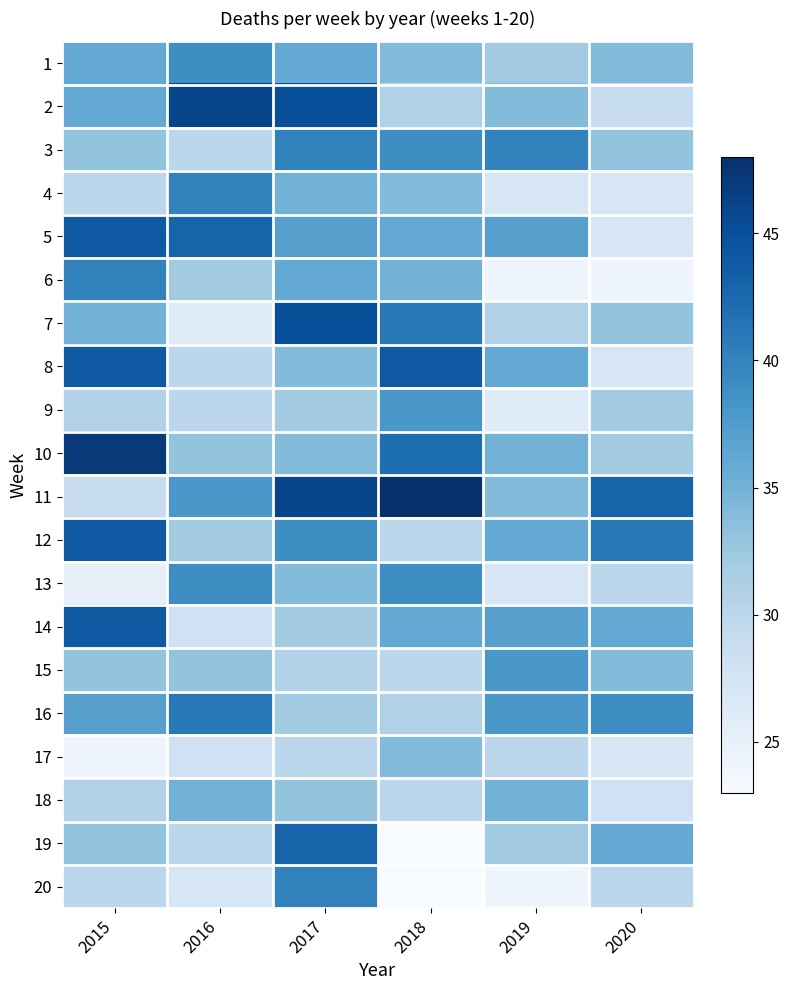

Reading left to right, list all the values displayed in this chart.

1: 2015=36	2016=39	2017=36	2018=34	2019=32	2020=34
2: 2015=36	2016=46	2017=45	2018=31	2019=34	2020=29
3: 2015=33	2016=30	2017=40	2018=39	2019=40	2020=33
4: 2015=30	2016=40	2017=35	2018=34	2019=27	2020=27
5: 2015=44	2016=43	2017=37	2018=36	2019=37	2020=27
6: 2015=40	2016=32	2017=36	2018=35	2019=24	2020=24
7: 2015=35	2016=26	2017=45	2018=41	2019=31	2020=33
8: 2015=44	2016=30	2017=34	2018=44	2019=36	2020=27
9: 2015=31	2016=30	2017=32	2018=38	2019=26	2020=32
10: 2015=47	2016=33	2017=34	2018=42	2019=35	2020=32
11: 2015=29	2016=38	2017=46	2018=48	2019=34	2020=43
12: 2015=44	2016=32	2017=39	2018=30	2019=36	2020=41
13: 2015=25	2016=39	2017=34	2018=39	2019=27	2020=30
14: 2015=44	2016=28	2017=32	2018=36	2019=37	2020=36
15: 2015=33	2016=33	2017=31	2018=30	2019=38	2020=34
16: 2015=37	2016=41	2017=32	2018=31	2019=38	2020=39
17: 2015=24	2016=28	2017=30	2018=34	2019=30	2020=27
18: 2015=31	2016=35	2017=33	2018=30	2019=35	2020=28
19: 2015=33	2016=30	2017=43	2018=23	2019=32	2020=36
20: 2015=30	2016=27	2017=40	2018=23	2019=24	2020=30